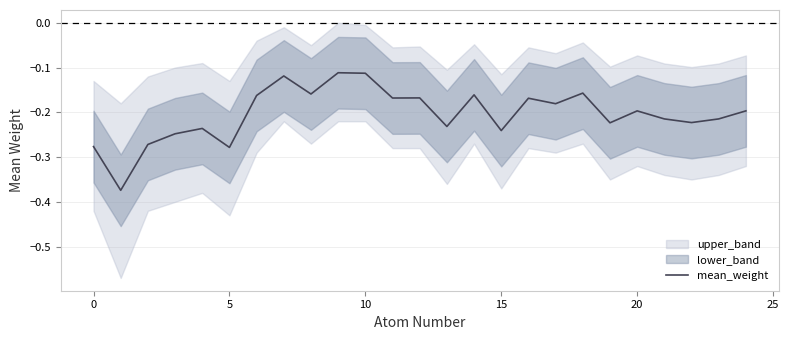

What is the value of the 1st point from the left?

-0.3